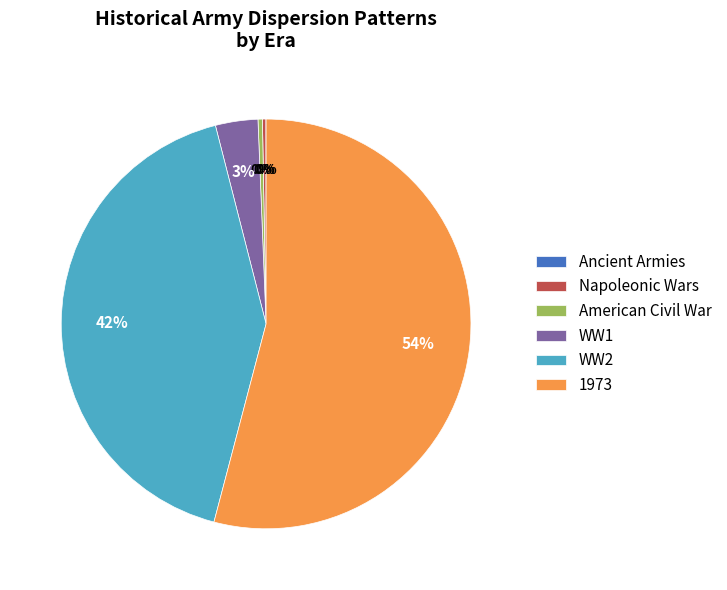

Is WW1 the majority of the pie?

No